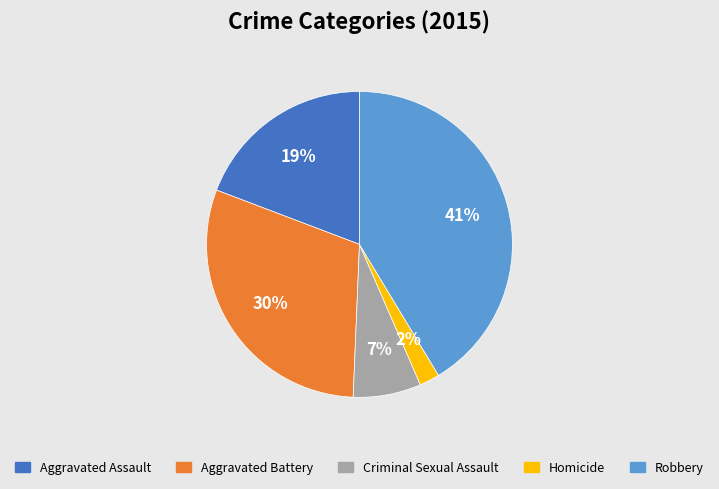

To the nearest percent, what portion does Robbery represent?

41%